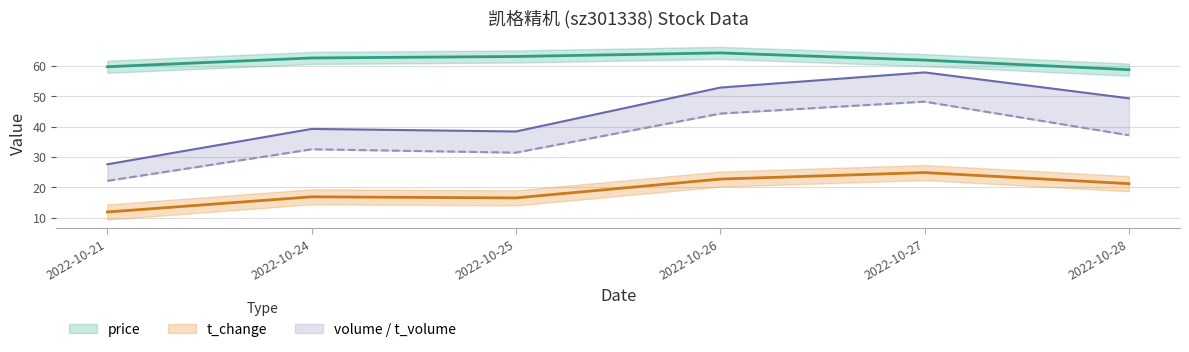

True or false: volume and price cross at least once.

False